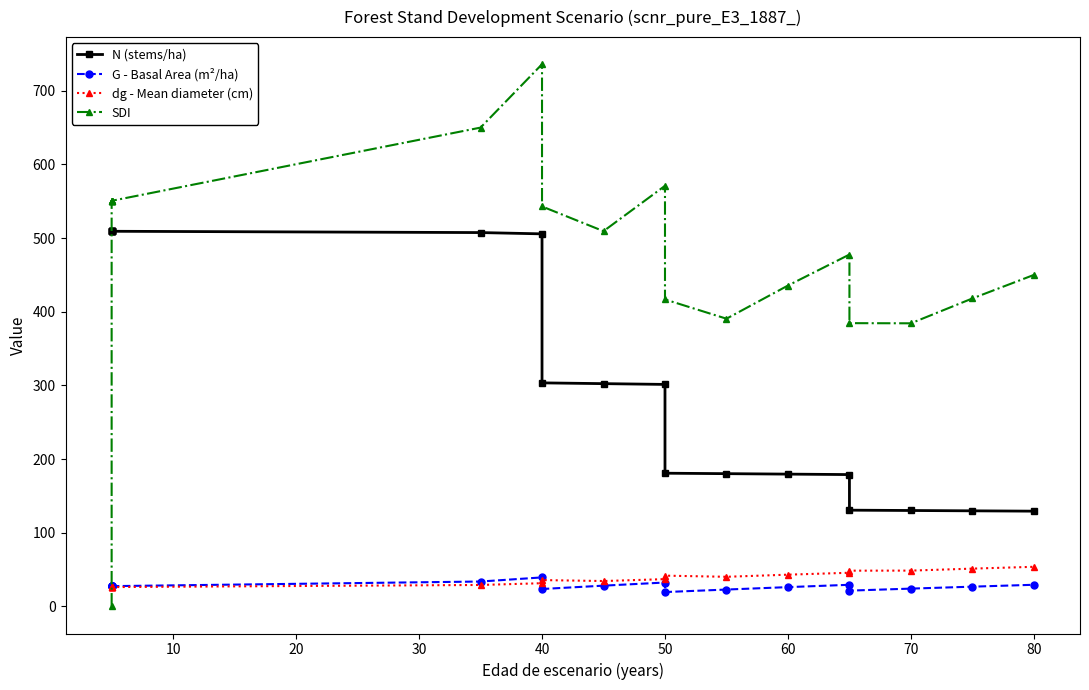

What is the minimum value for N (stems/ha)?

129.3